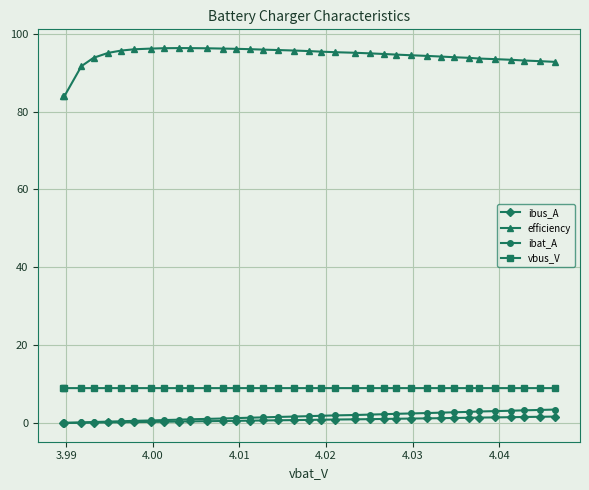

How many distinct data groups are displayed?

4